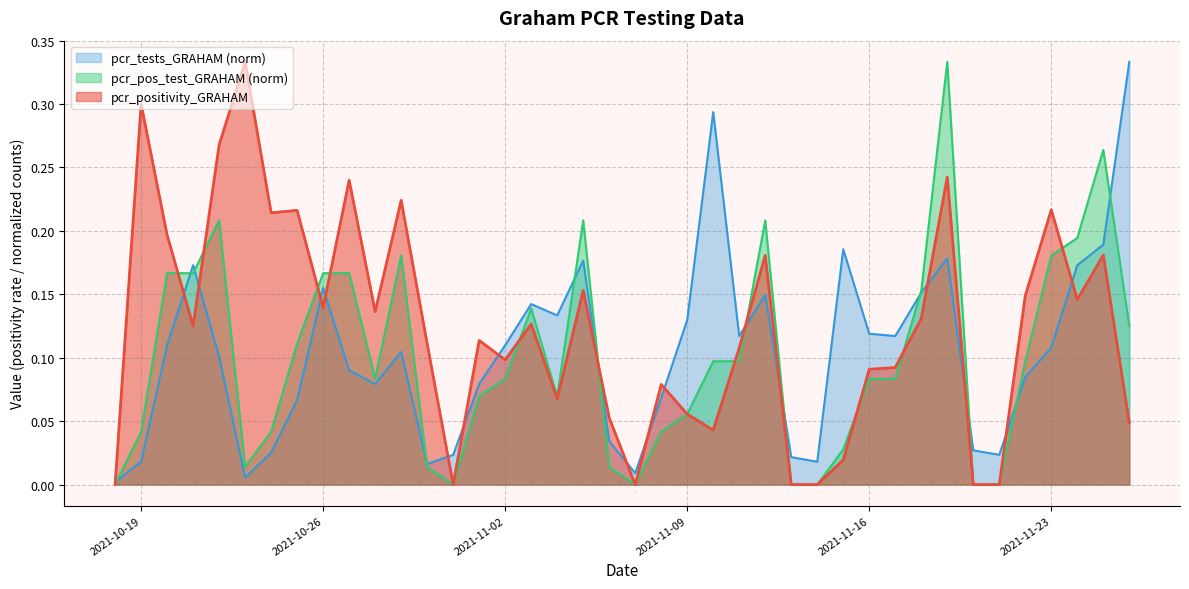

Which series has the largest total across all categories?

pcr_positivity_GRAHAM